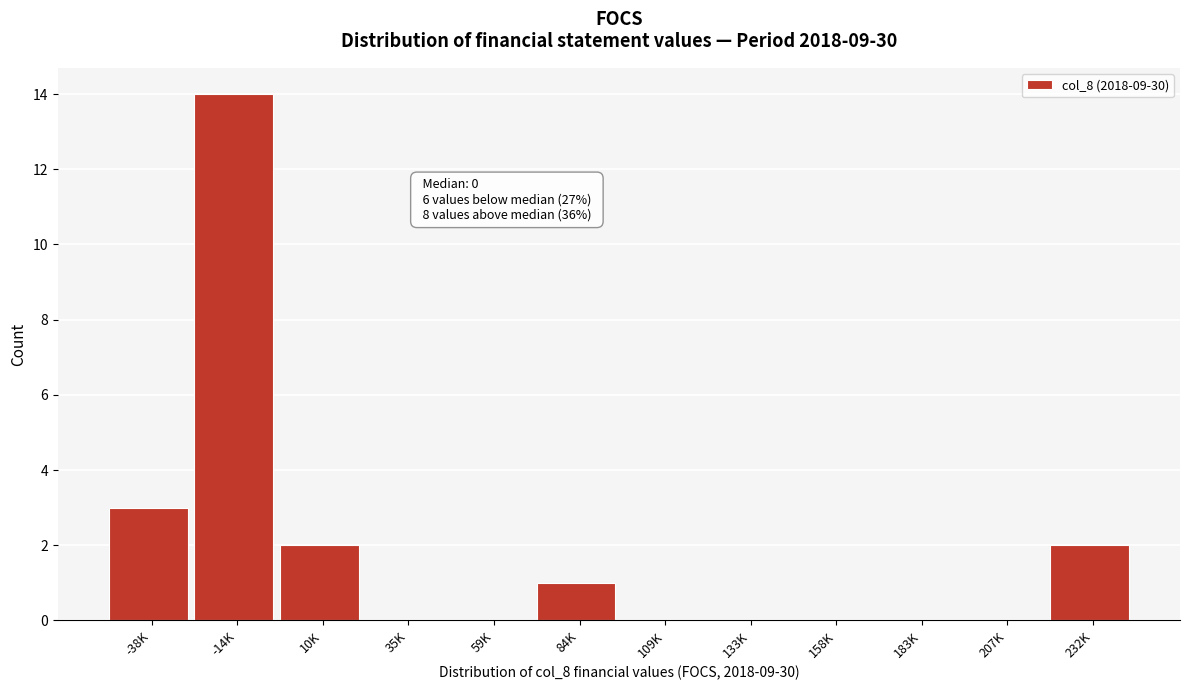

Reading right to left, list all the values displayed in this chart.

232K=2	207K=0	183K=0	158K=0	133K=0	109K=0	84K=1	59K=0	35K=0	10K=2	-14K=14	-38K=3